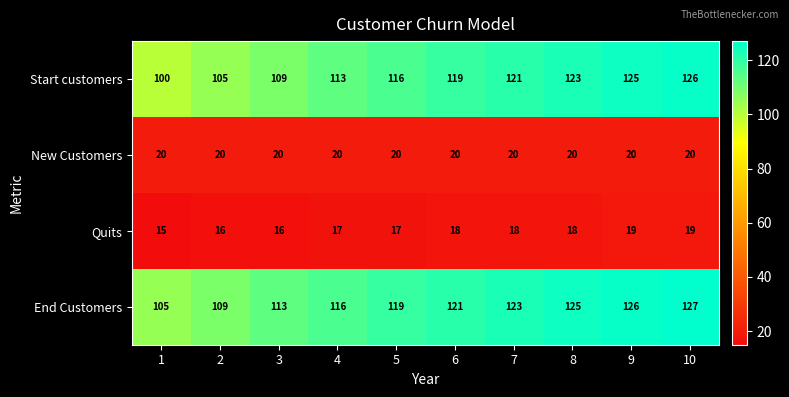

What value does the Start customers series have at 8, to the nearest 10?

120